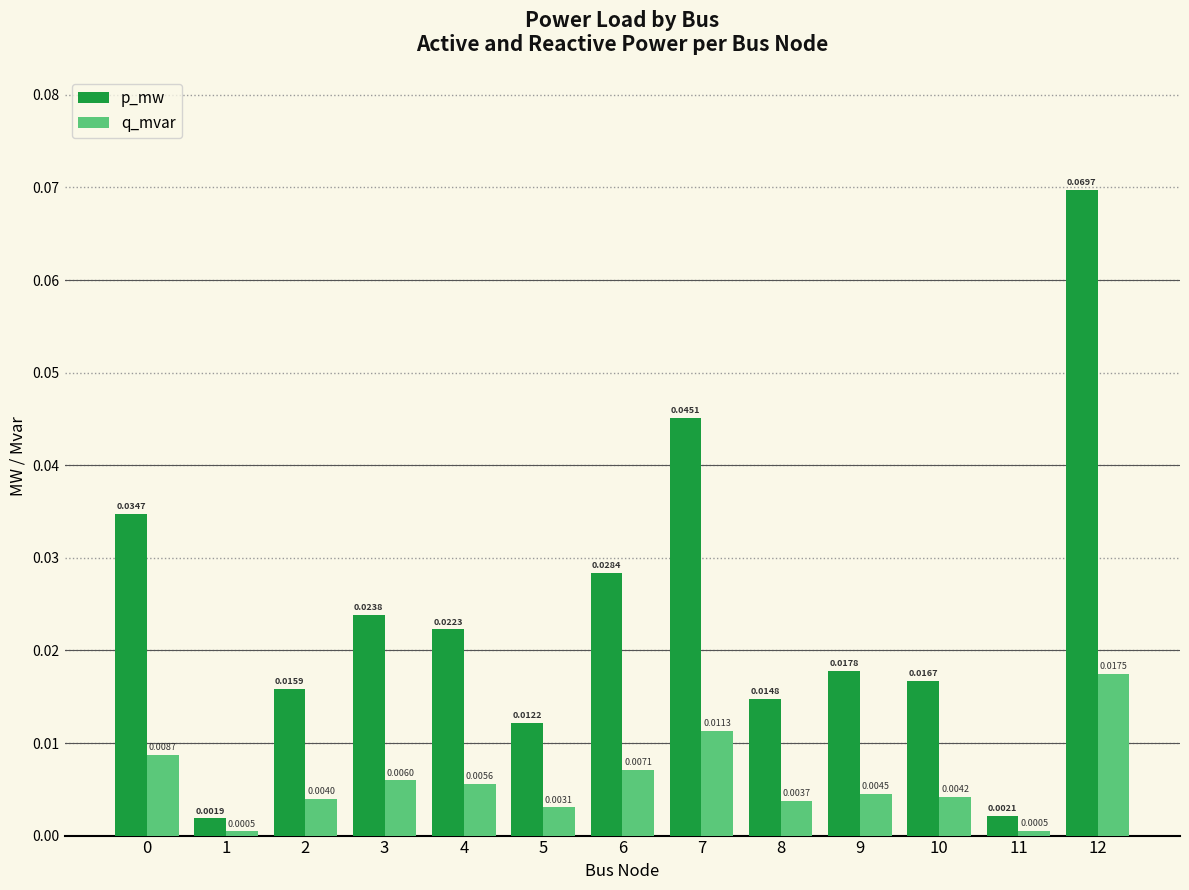

At which label is q_mvar closest to 0?

1